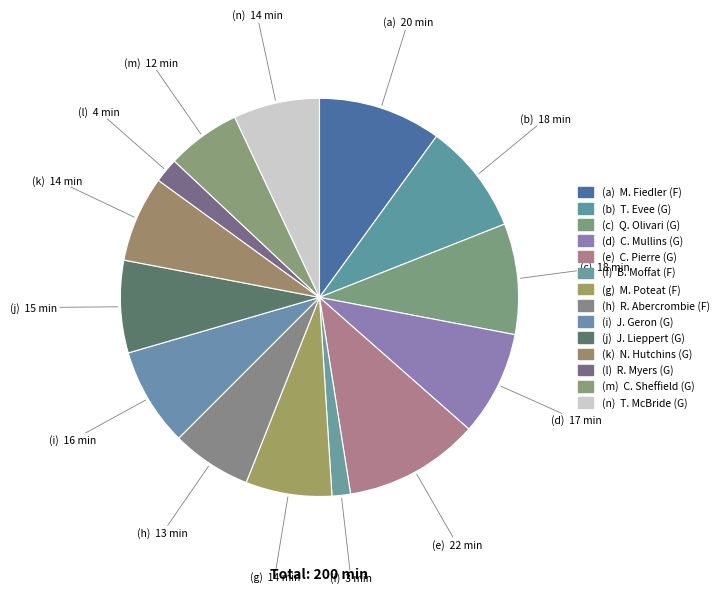

How many slices are in this pie chart?

14